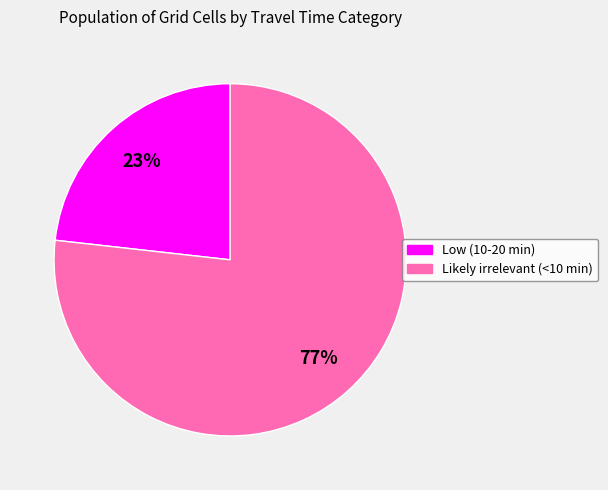

Between Likely irrelevant (<10 min) and Low (10-20 min), which is larger?

Likely irrelevant (<10 min)